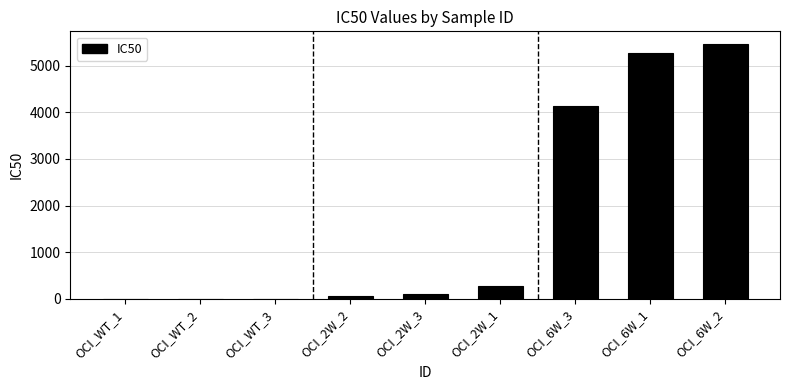

What is the ratio of the value at OCI_6W_1 to the value at OCI_2W_3?

56.3